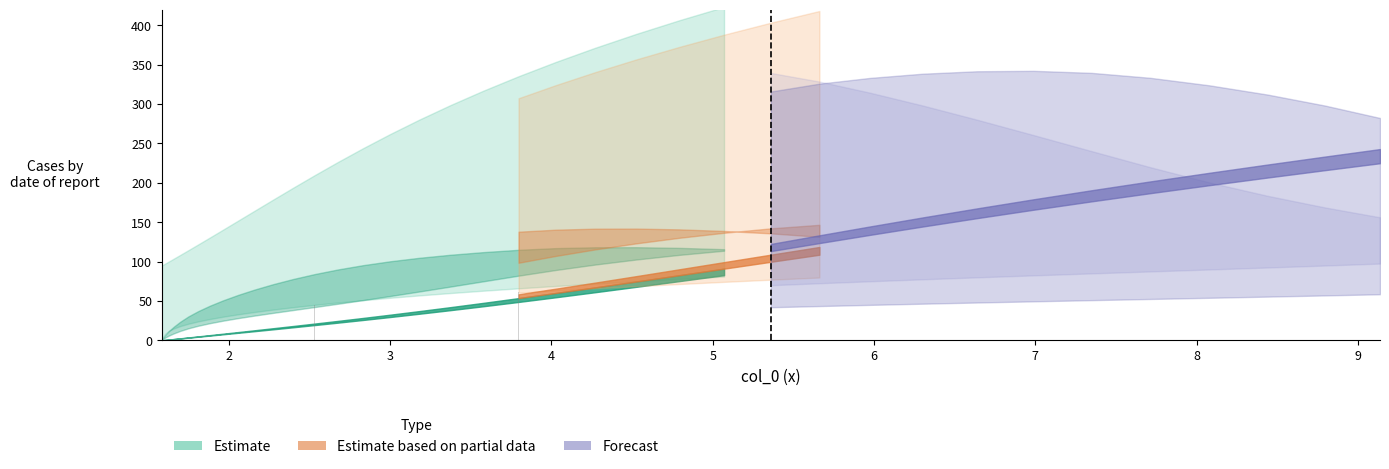

What is the greatest value displayed?

63.1